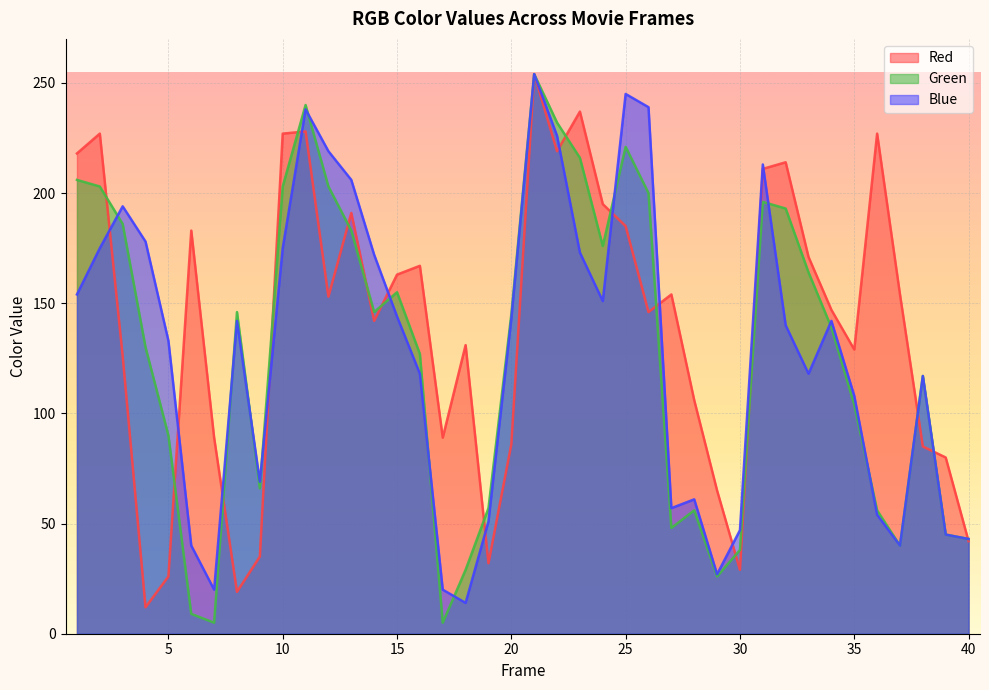

True or false: Green has a value of 186 at 3.

True